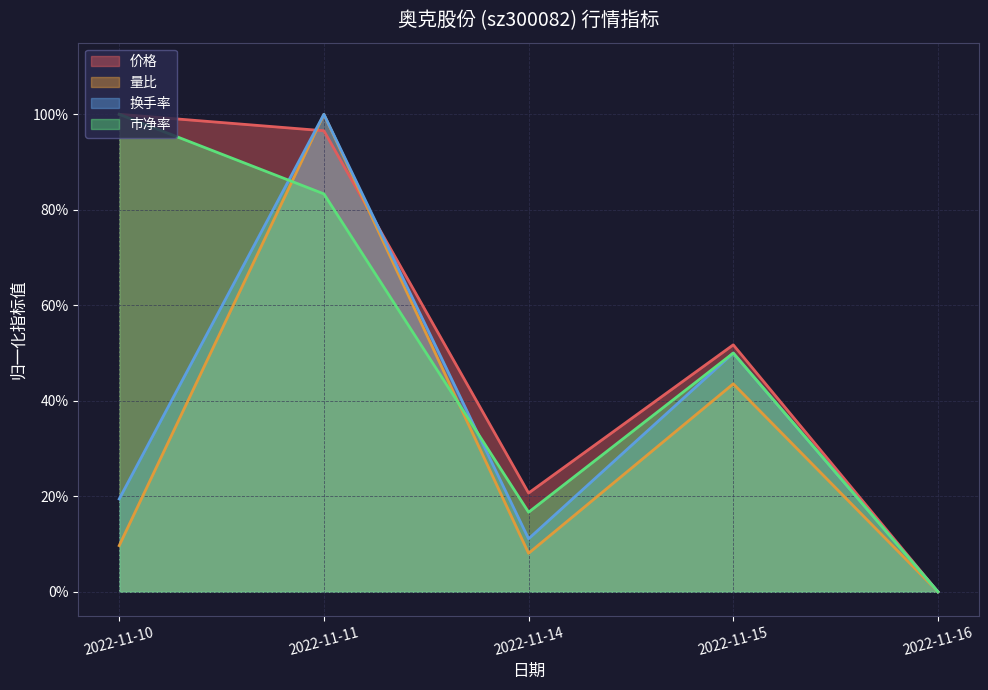

What is the difference between the highest and lowest values at 2022-11-15?

0.1